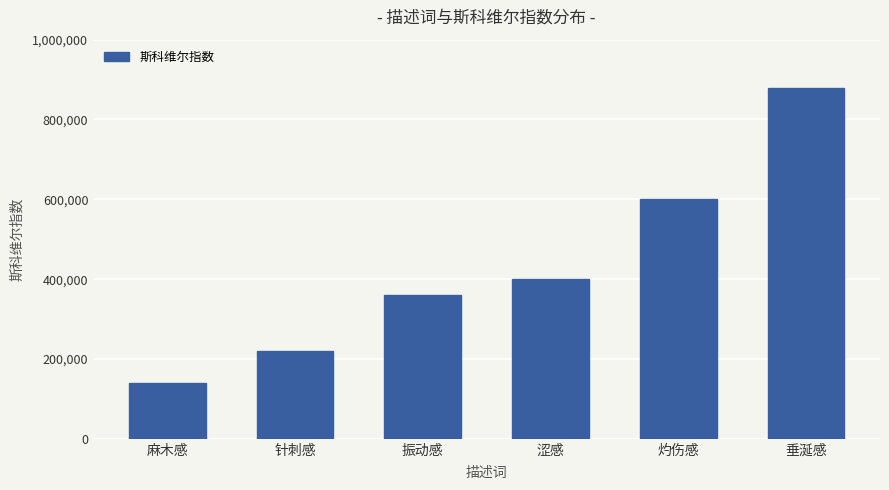

Rank the categories by value from lowest to highest.

麻木感, 针刺感, 振动感, 涩感, 灼伤感, 垂涎感